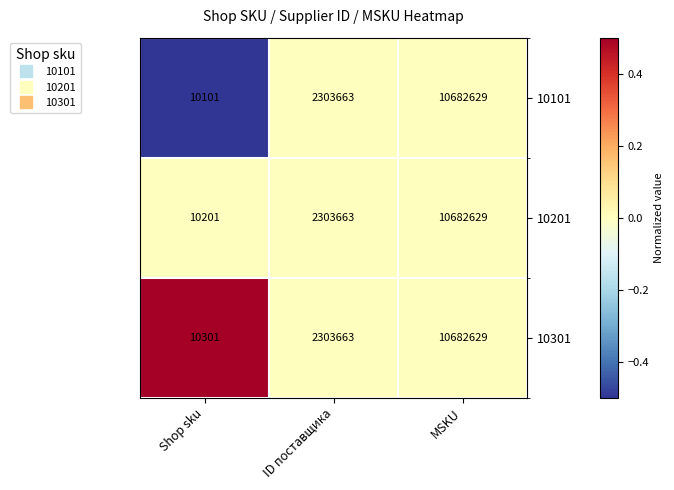

Reading left to right, what are all the values shown in this chart?

10101: 10101	2303663	10682629
10201: 10201	2303663	10682629
10301: 10301	2303663	10682629